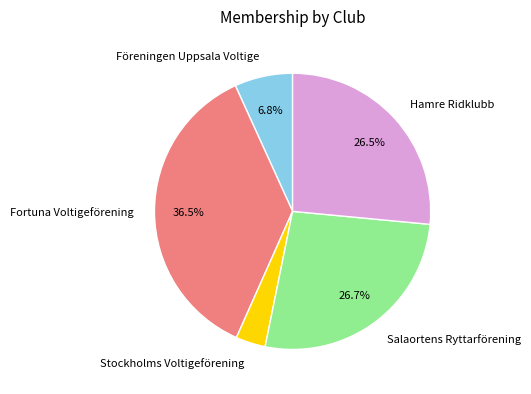

What percentage do Fortuna Voltigeförening and Föreningen Uppsala Voltige together represent?

43.3%